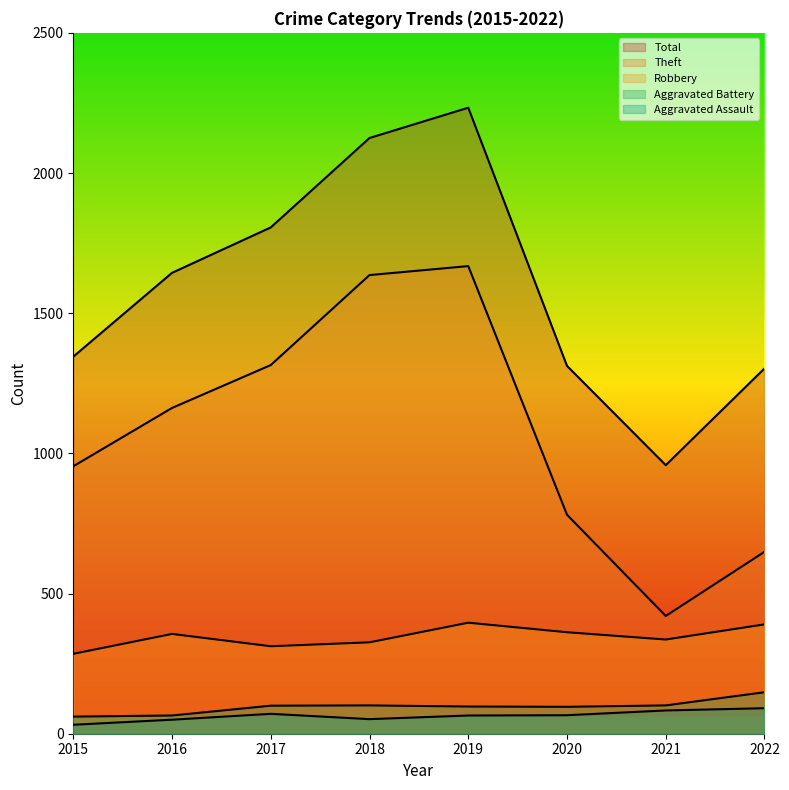

At how many categories does at least one series exceed 2040?

2